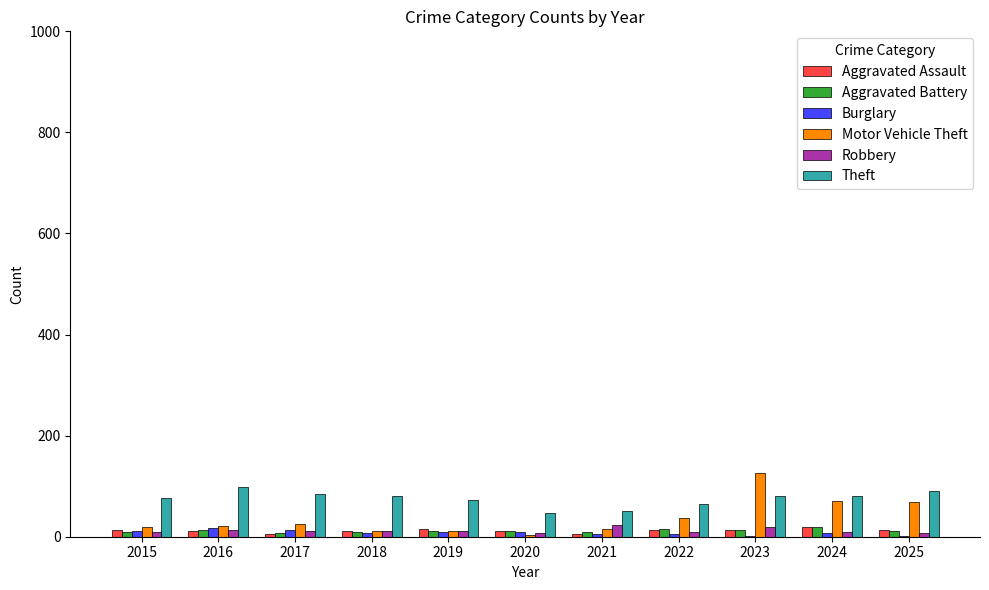

How many series are shown in this chart?

6